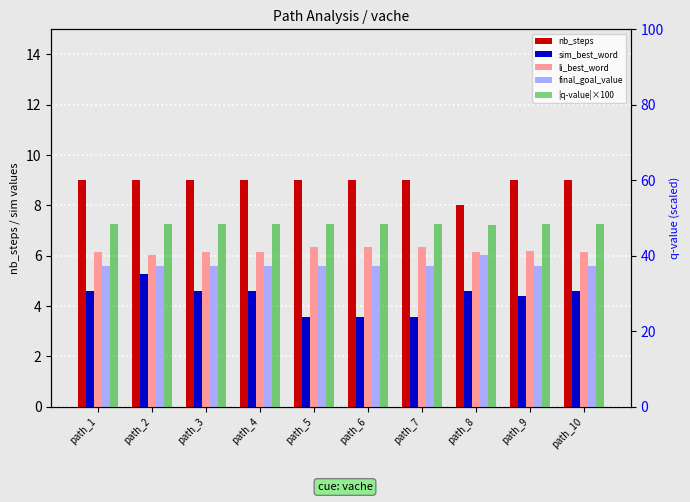

How many groups of bars are there?

10